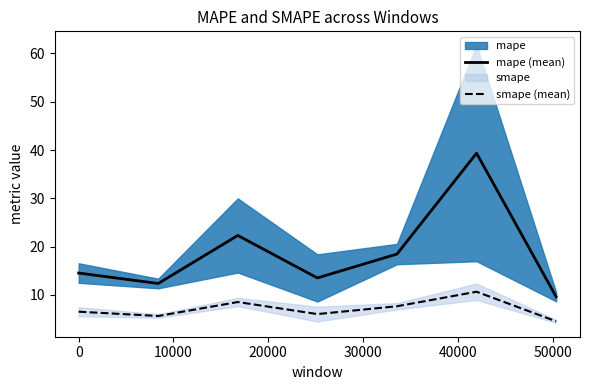

True or false: smape (mean) and mape (mean) cross at least once.

False